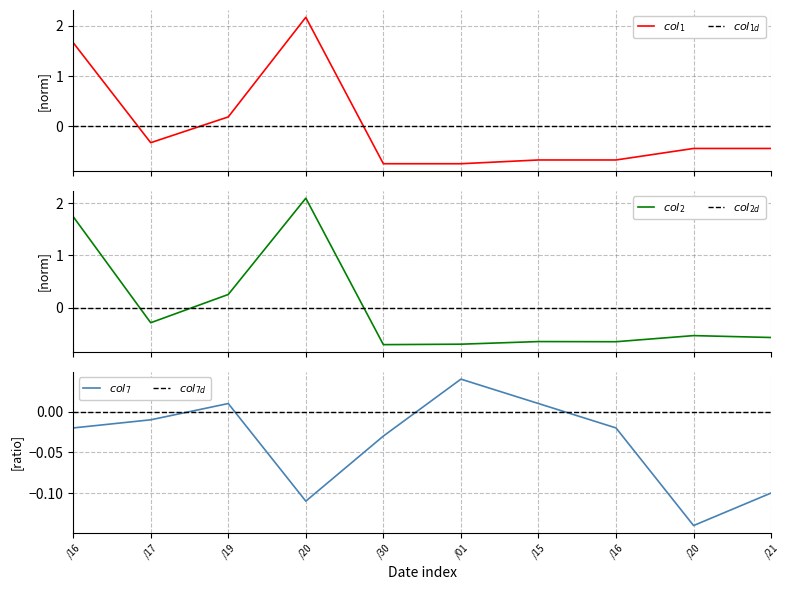

True or false: col_7 and col_1 intersect in this chart.

True